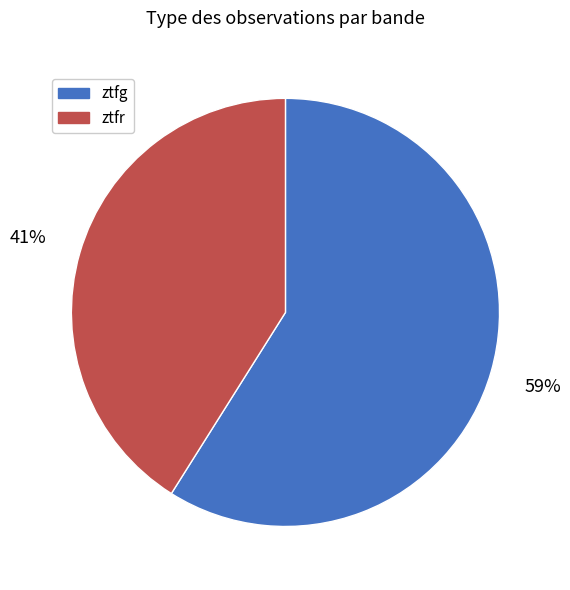

Approximately how many times larger is the value at ztfg compared to ztfr?

1.4